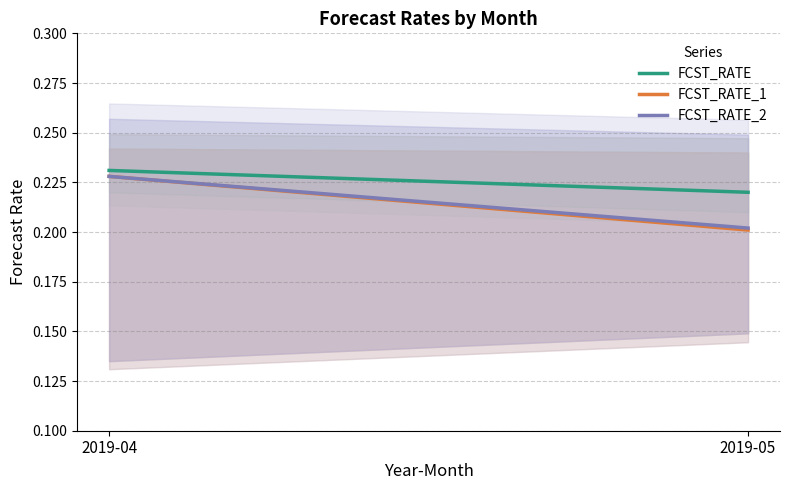

Which category has the lowest value in the FCST_RATE series?

2019-05